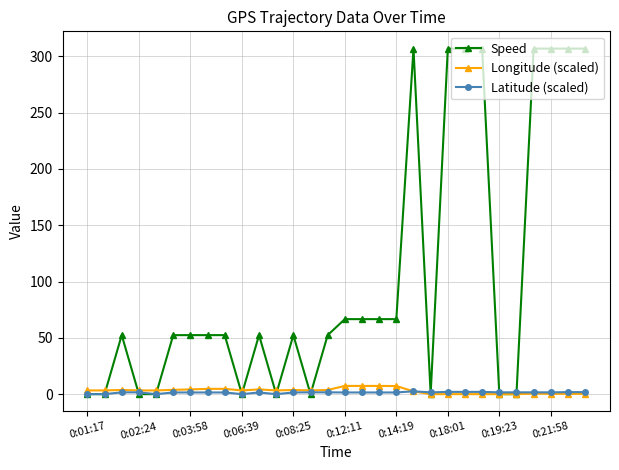

Does the chart have visible grid lines?

Yes